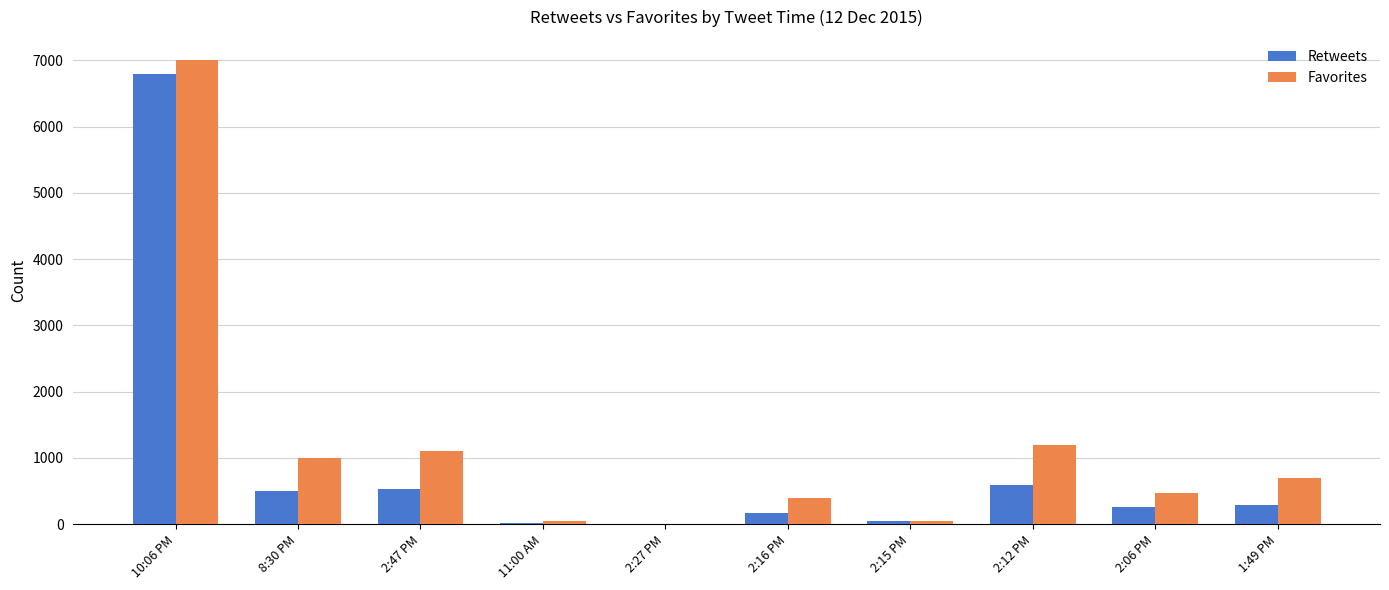

Is the value of Retweets at 2:06 PM greater than the value of Favorites at 2:06 PM?

No